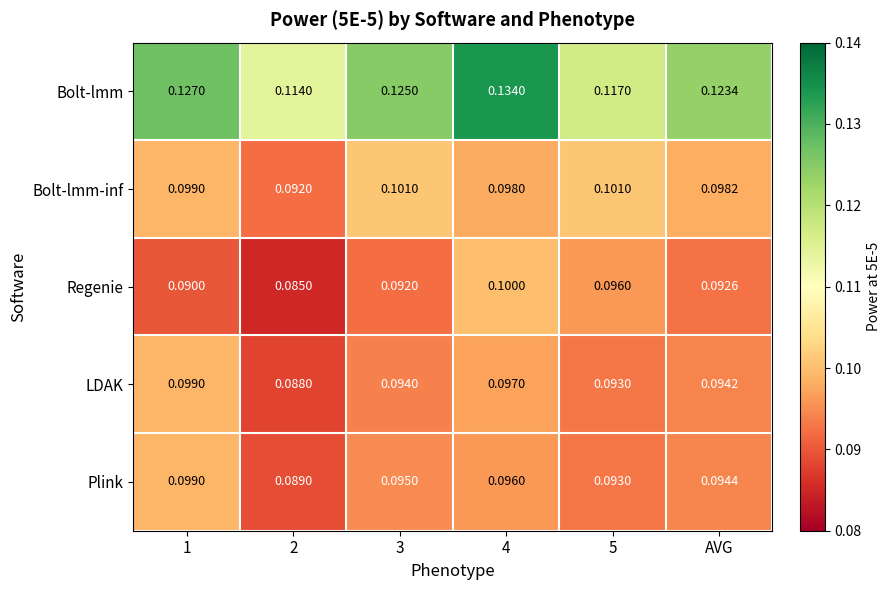

Is the value of Bolt-lmm-inf at AVG greater than the value of LDAK at AVG?

Yes